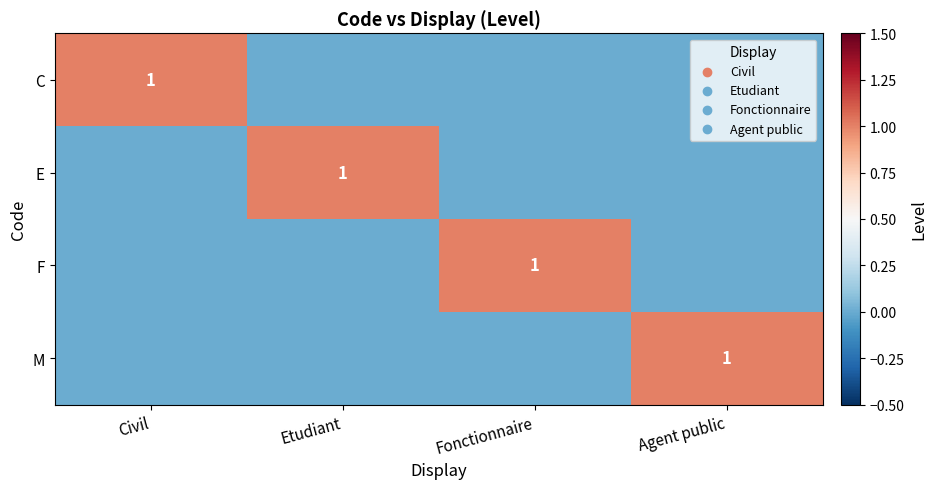

At how many categories does at least one series exceed 0?

4